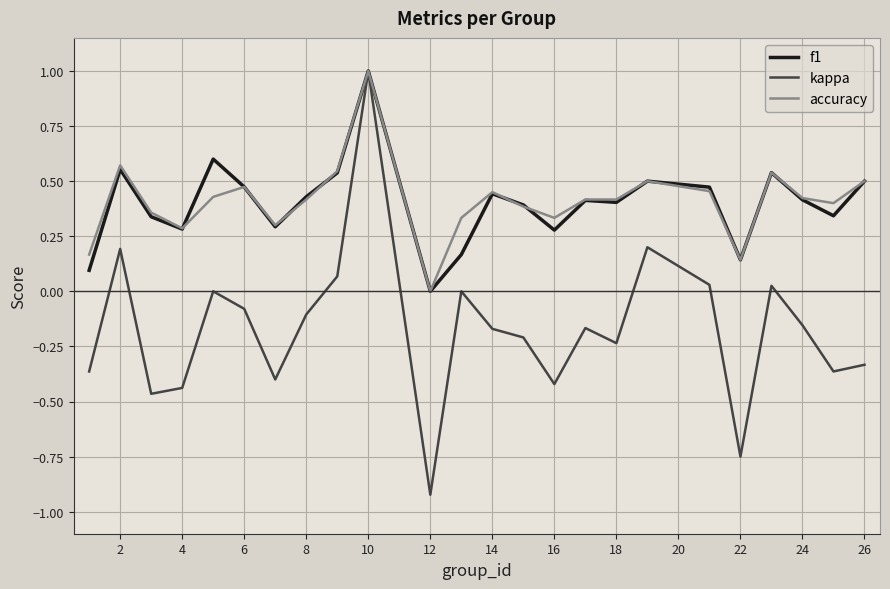

True or false: accuracy has more than 0 points higher than both neighbors.

True